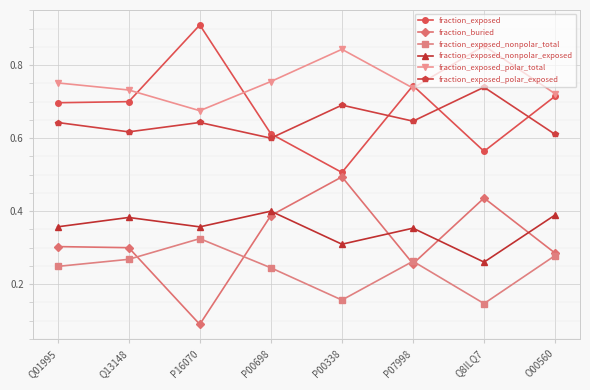

Which category has the highest value in the fraction_exposed_polar_exposed series?

Q8ILQ7